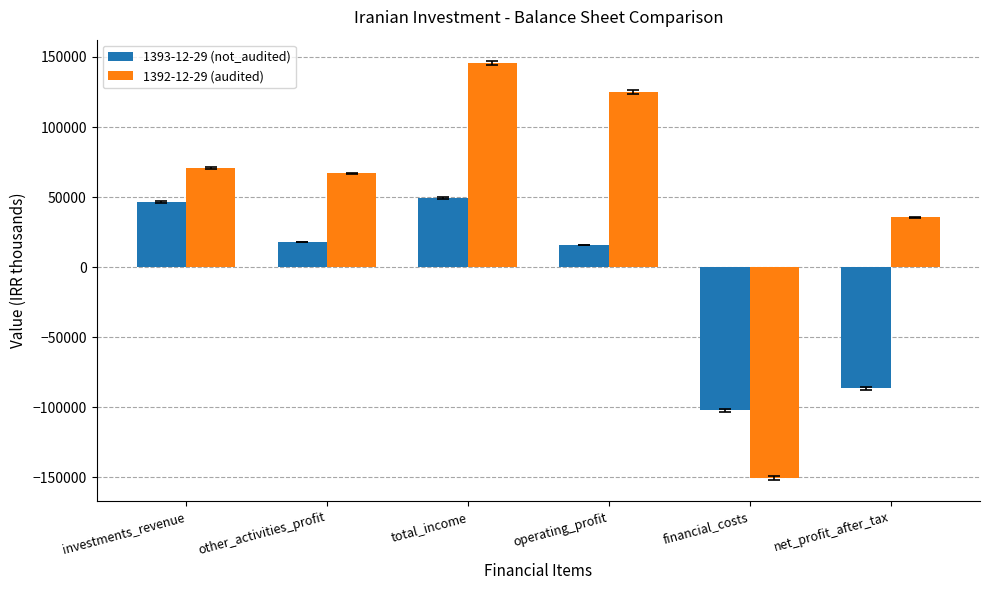

Which series has the largest total across all categories?

1392-12-29 (audited)